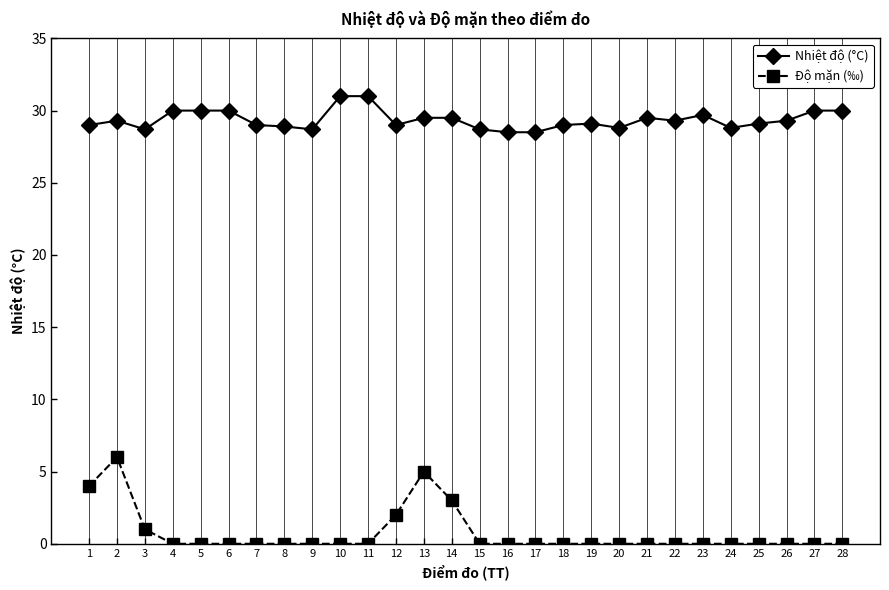

What is the maximum value for Độ mặn (‰)?

6.0